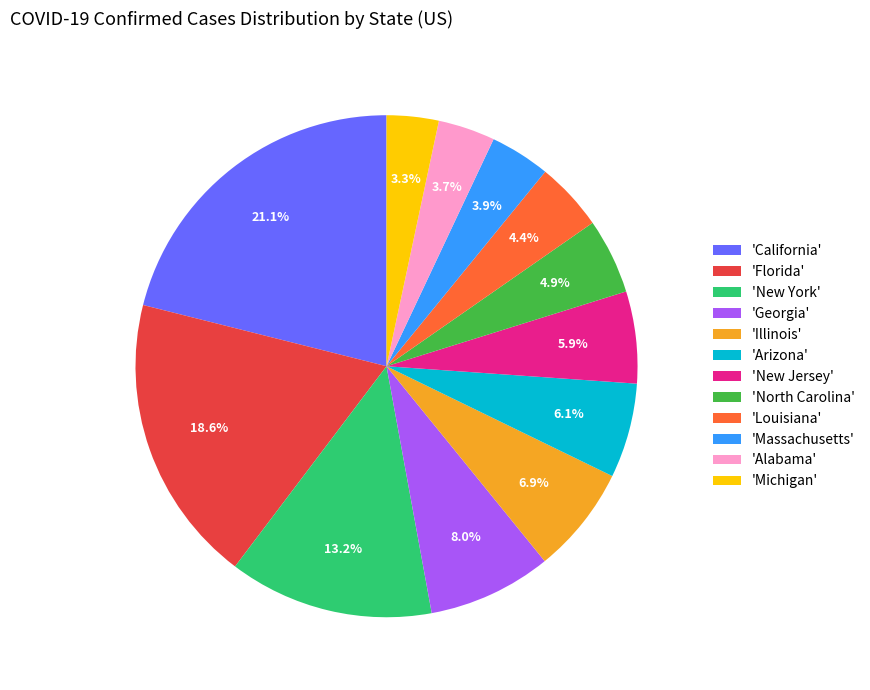

What percentage do 'Florida' and 'New Jersey' together represent?

24.5%